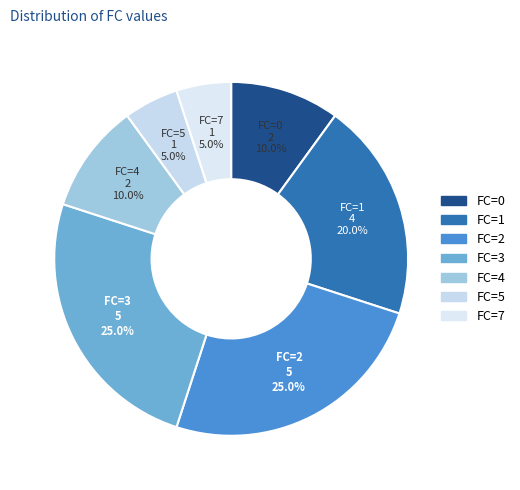

How many segments does this pie chart have?

7